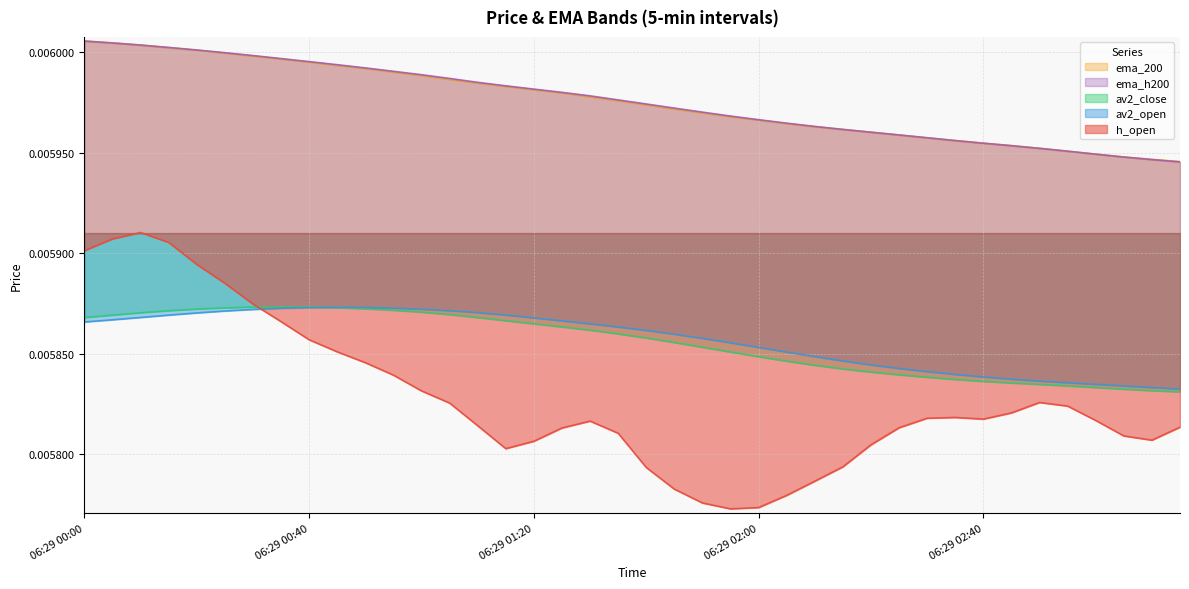

What position from the right is 06:29 01:30?

22